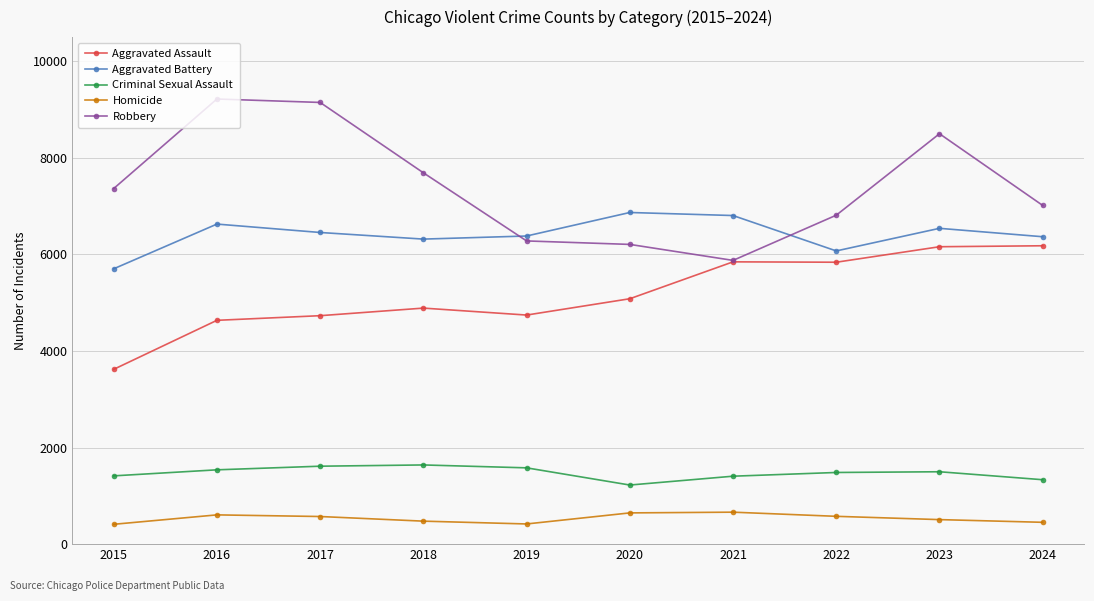

What is the spread (max minus min) of values at 2019?

5963